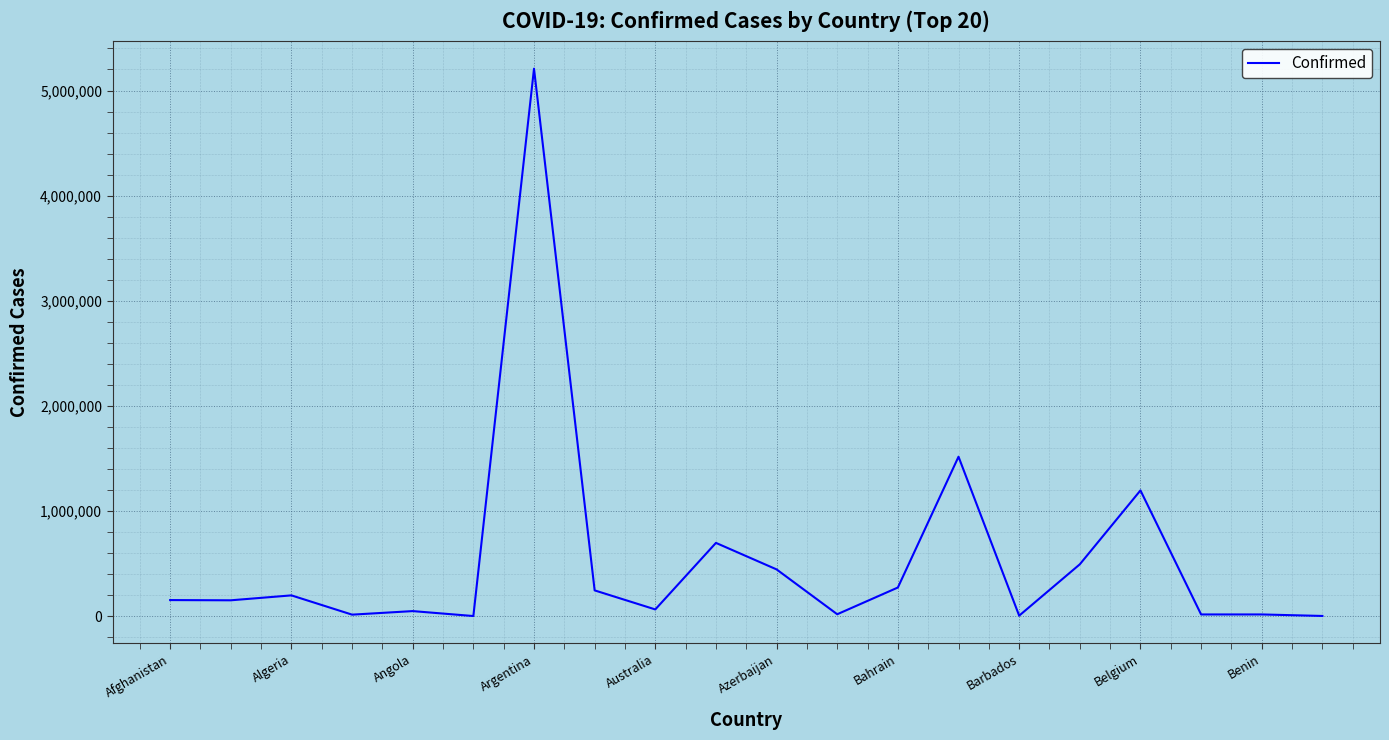

What is the maximum value shown in the chart?

5207695